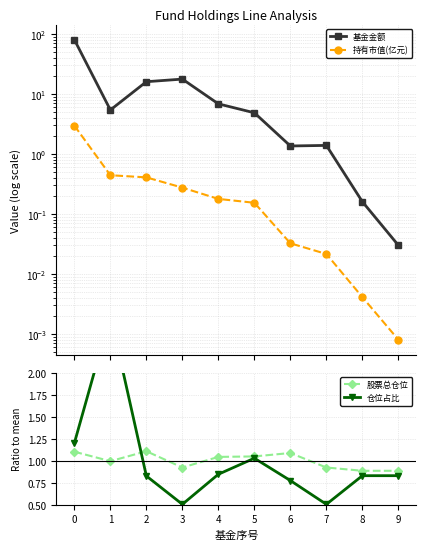

What is the sum of all 股票总仓位 values?

10.0